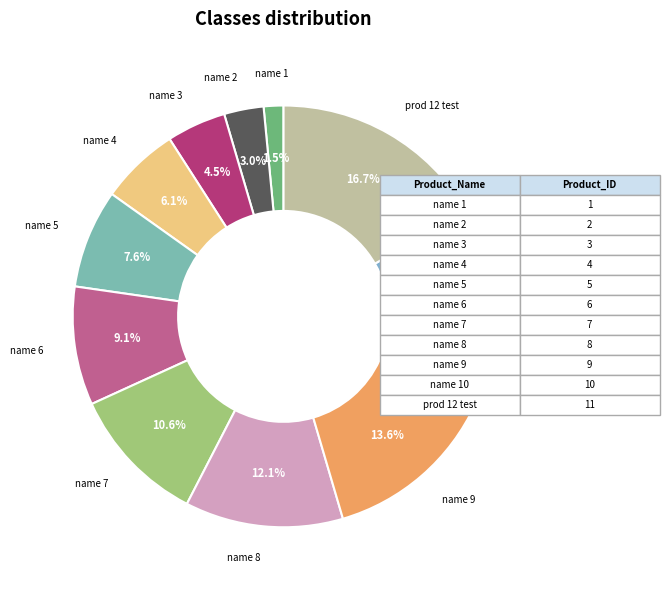

What percentage is NOT represented by name 10?

84.8%